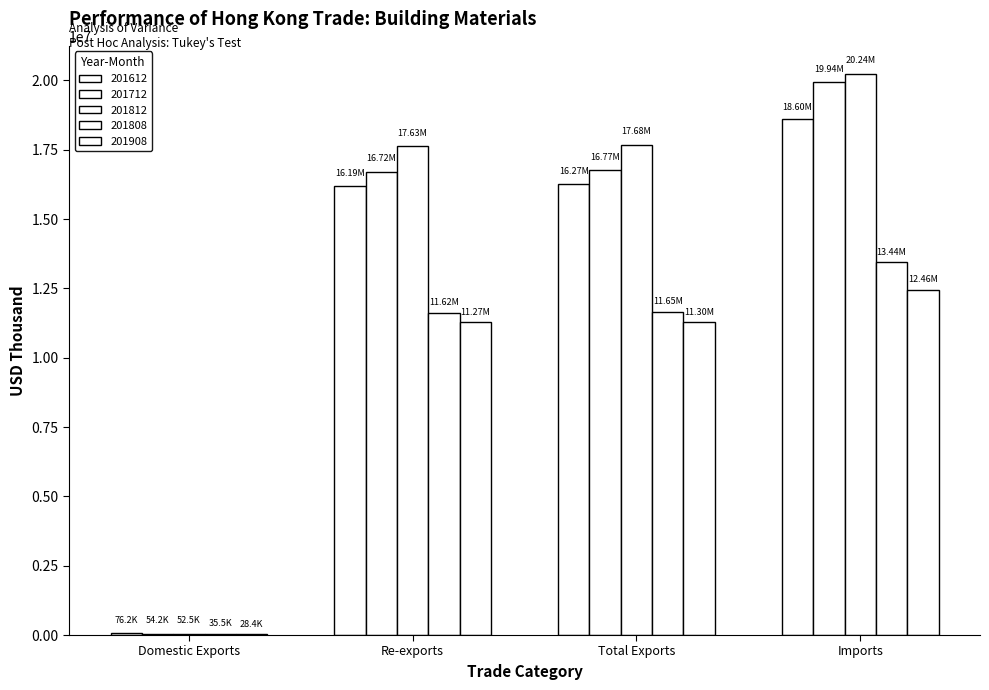

Count the number of categories in the chart.

4